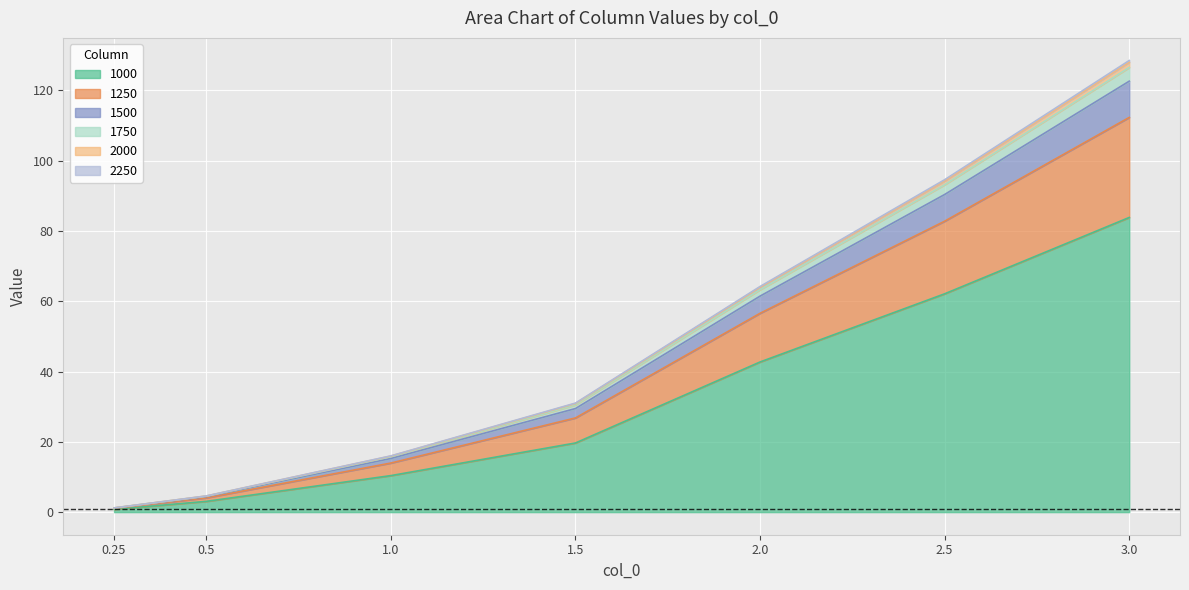

What is the total value across all series at 0.25?

1.2